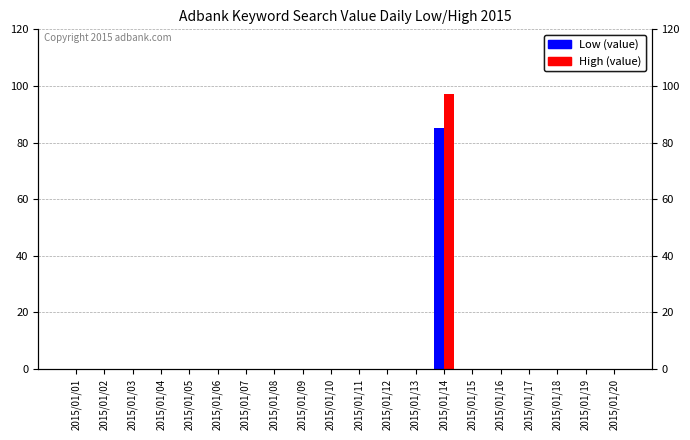

How many bars are there in each group?

2